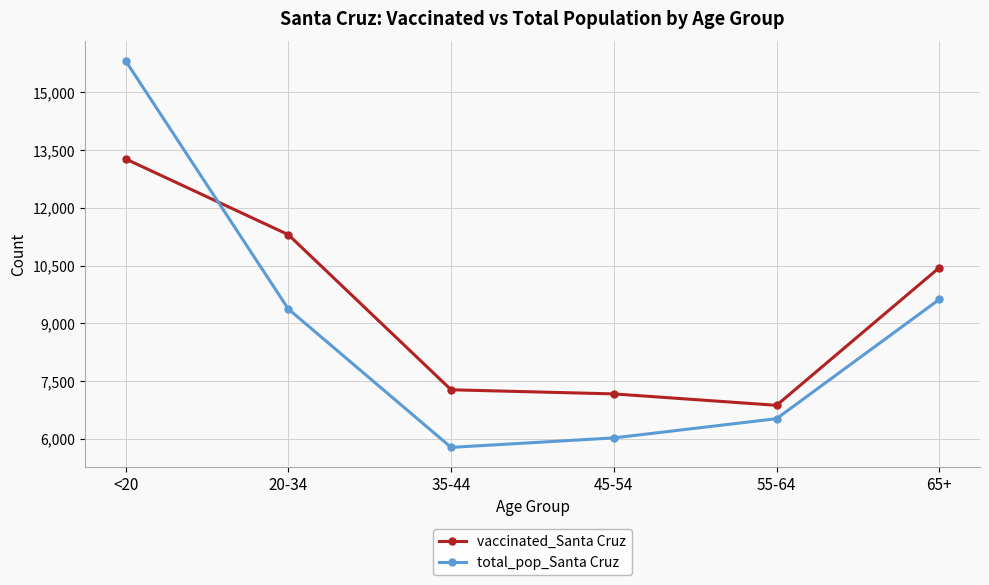

True or false: vaccinated_Santa Cruz has more than 1 points higher than both neighbors.

False